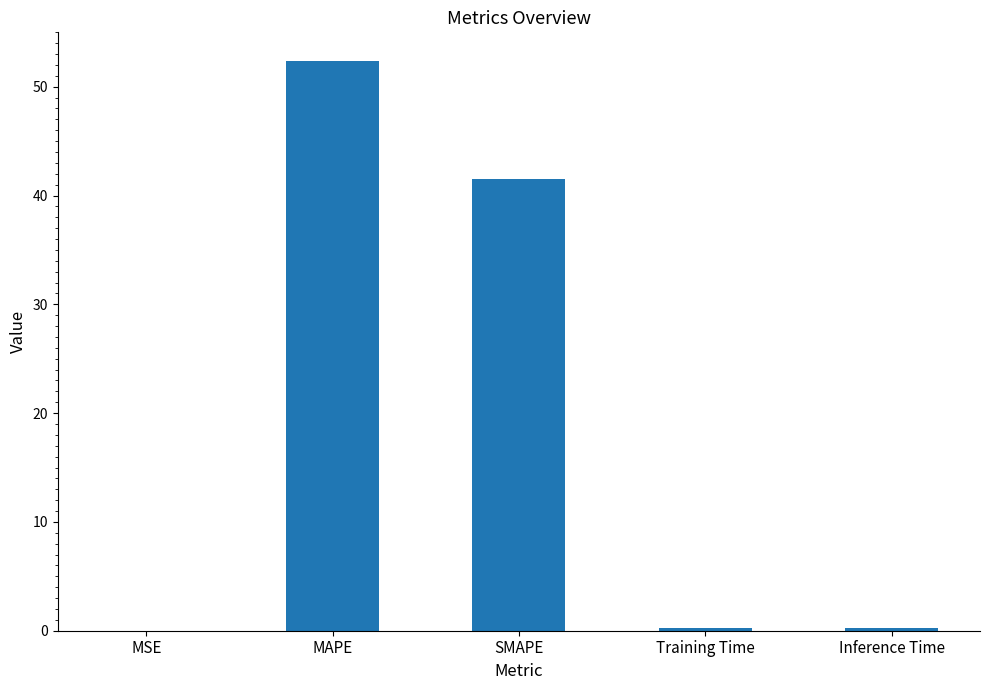

Read the value at SMAPE.

41.5